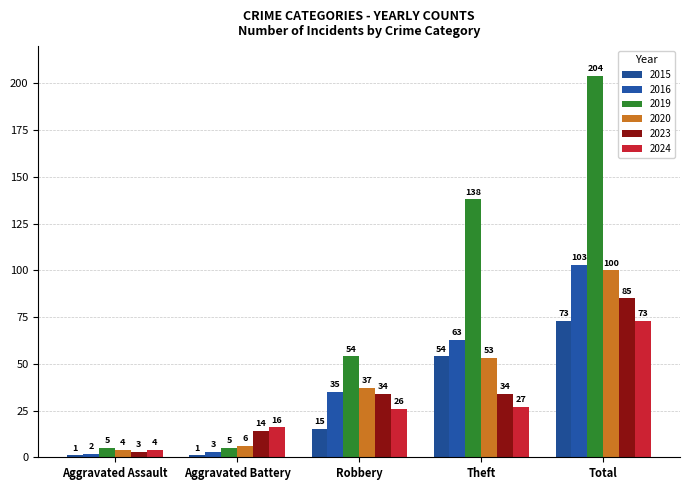

The value of 2020 at Theft is 53. True or false?

True